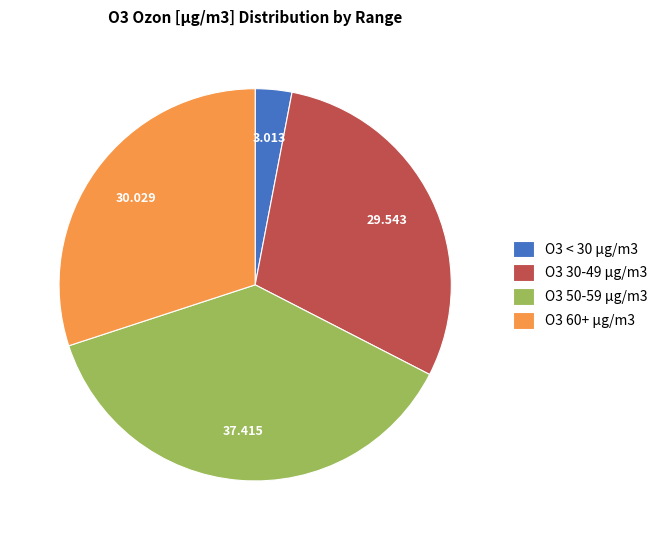

How many slices are in this pie chart?

4